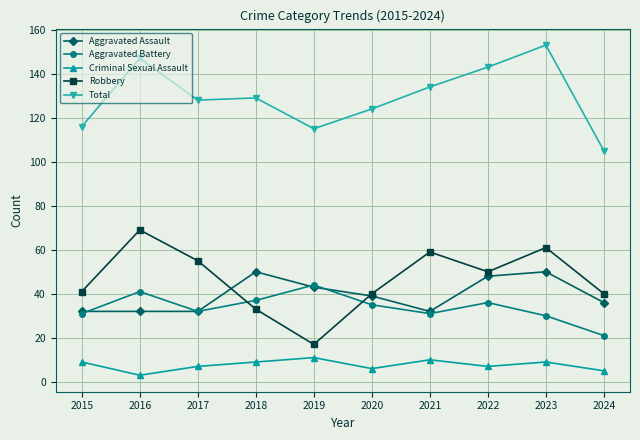

At which label does Total reach its minimum?

2024